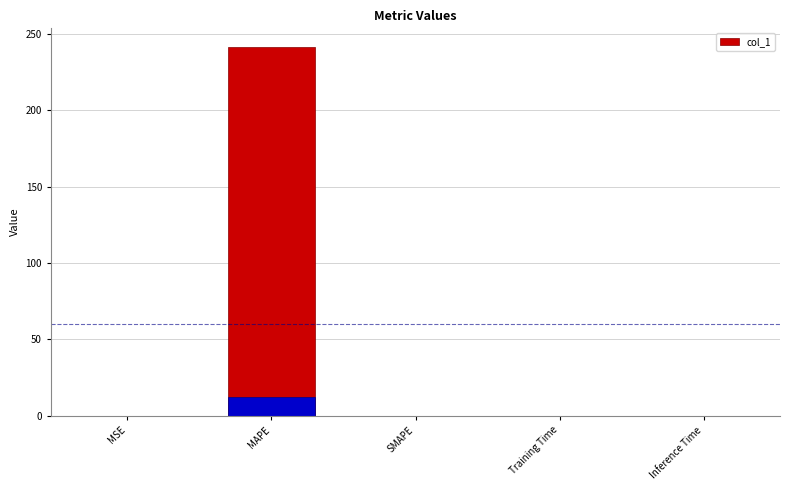

Reading left to right, what are all the values shown in this chart?

0.0	241.5	0.0	0.0	0.0